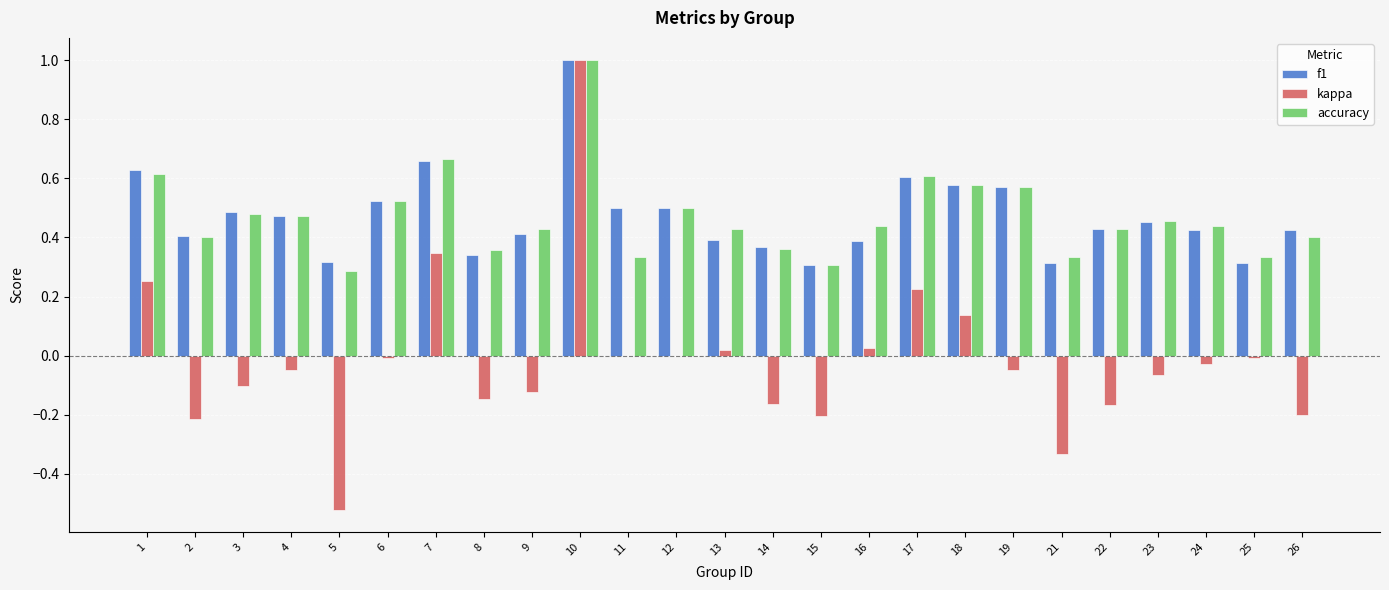

Is it true that kappa equals -0.2 at 15?

True